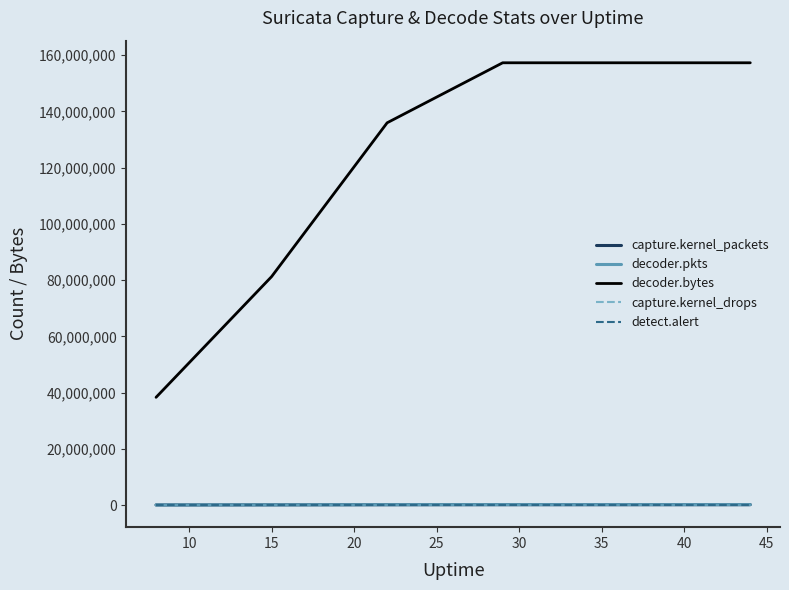

True or false: detect.alert and decoder.bytes intersect in this chart.

False